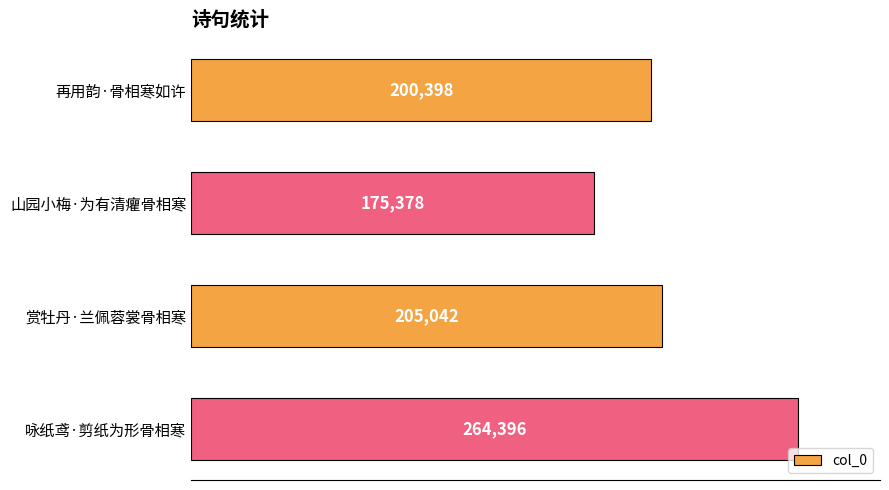

Reading top to bottom, list all the values displayed in this chart.

200398	175378	205042	264396